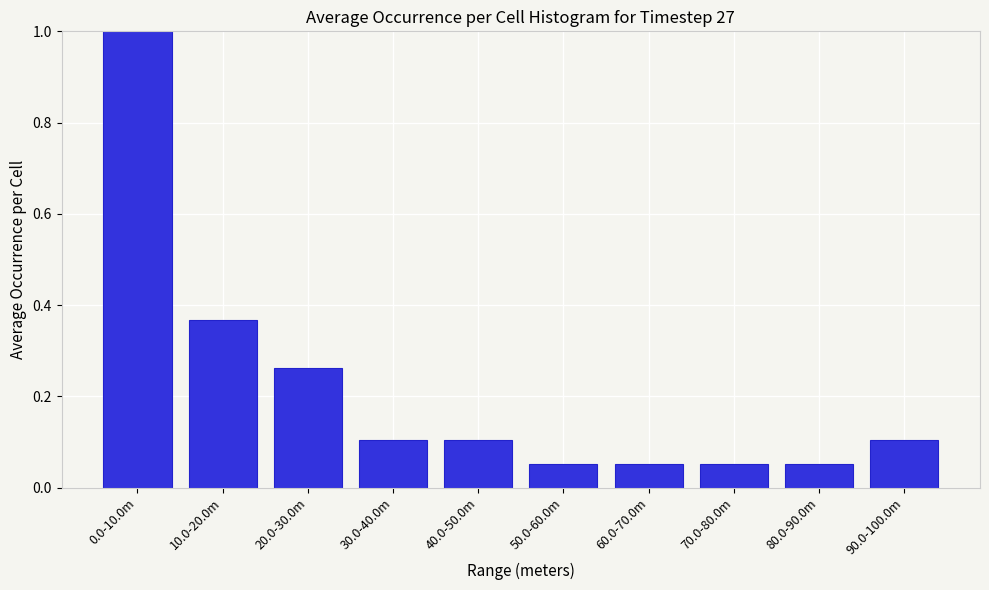

The chart shows a value of 0.0 at 50.0-60.0m. True or false?

False